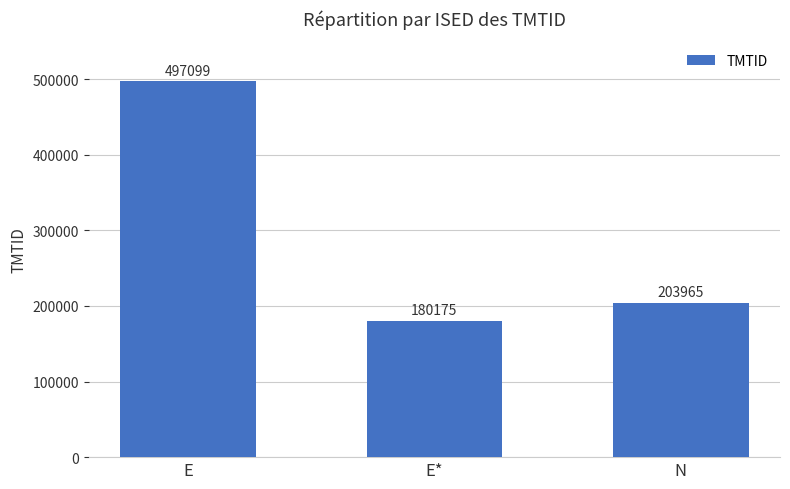

What is the ratio of the value at N to the value at E?

0.4